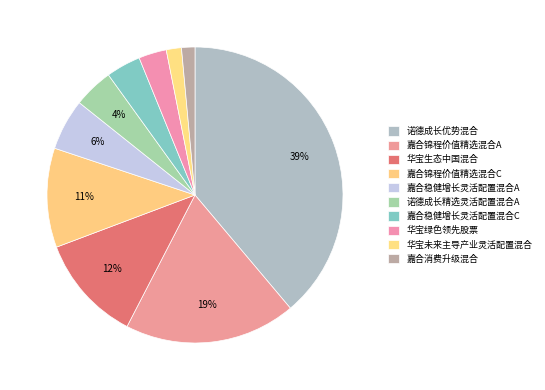

What percentage is the 嘉合稳健增长灵活配置混合C slice, to the nearest percent?

4%